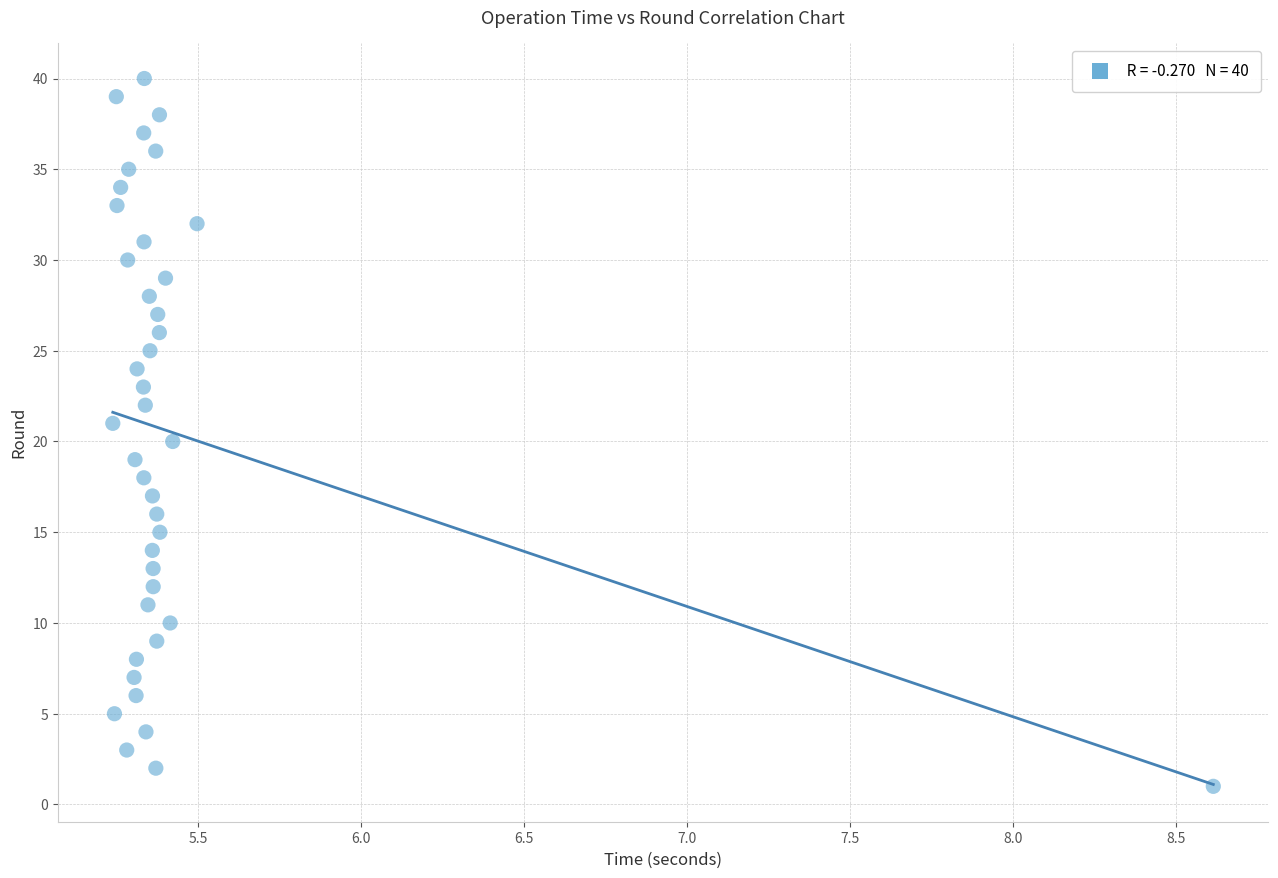

What is the range of Y values (max minus min)?

39